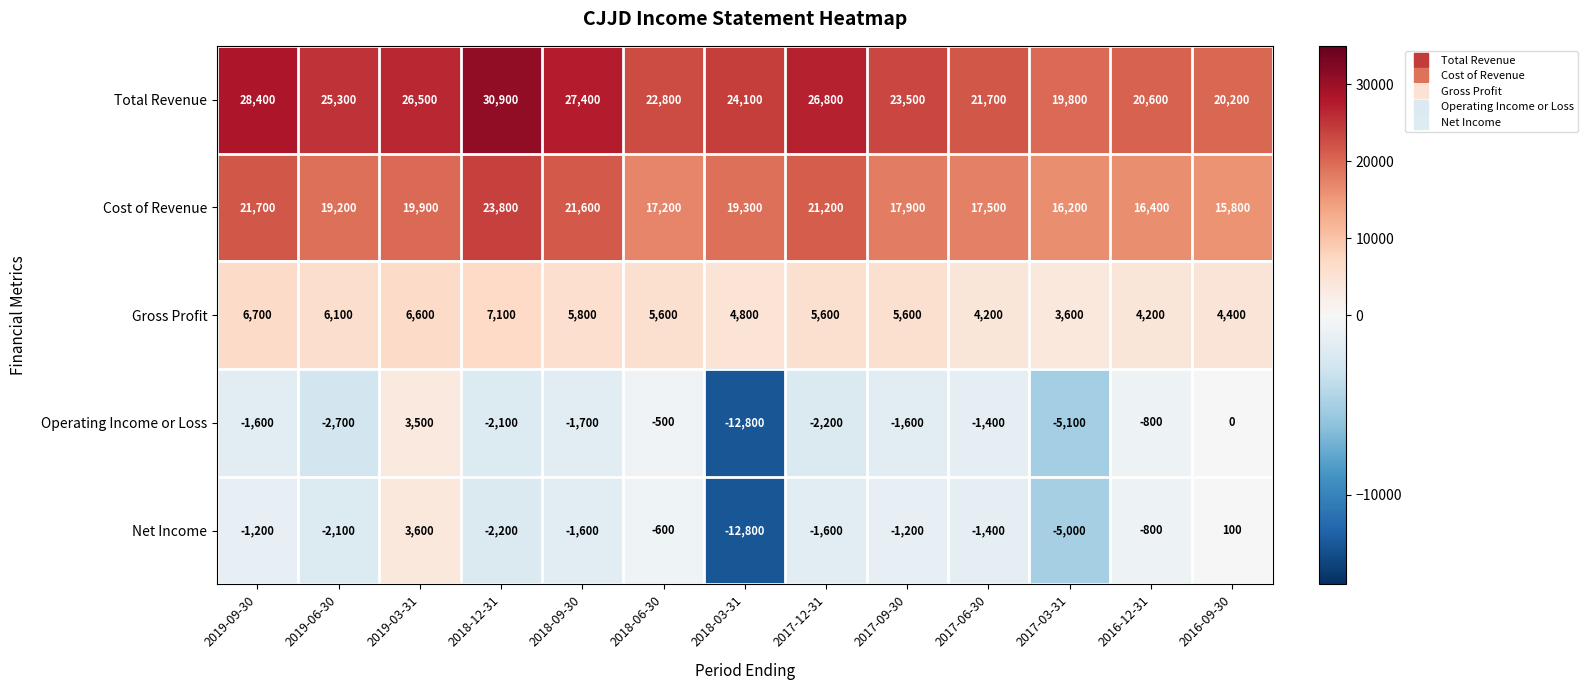

How many data points does each series have?

13